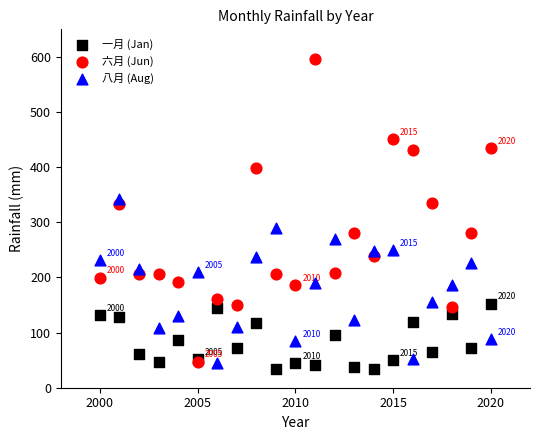

Which series has the widest spread of Y values?

六月 (Jun)